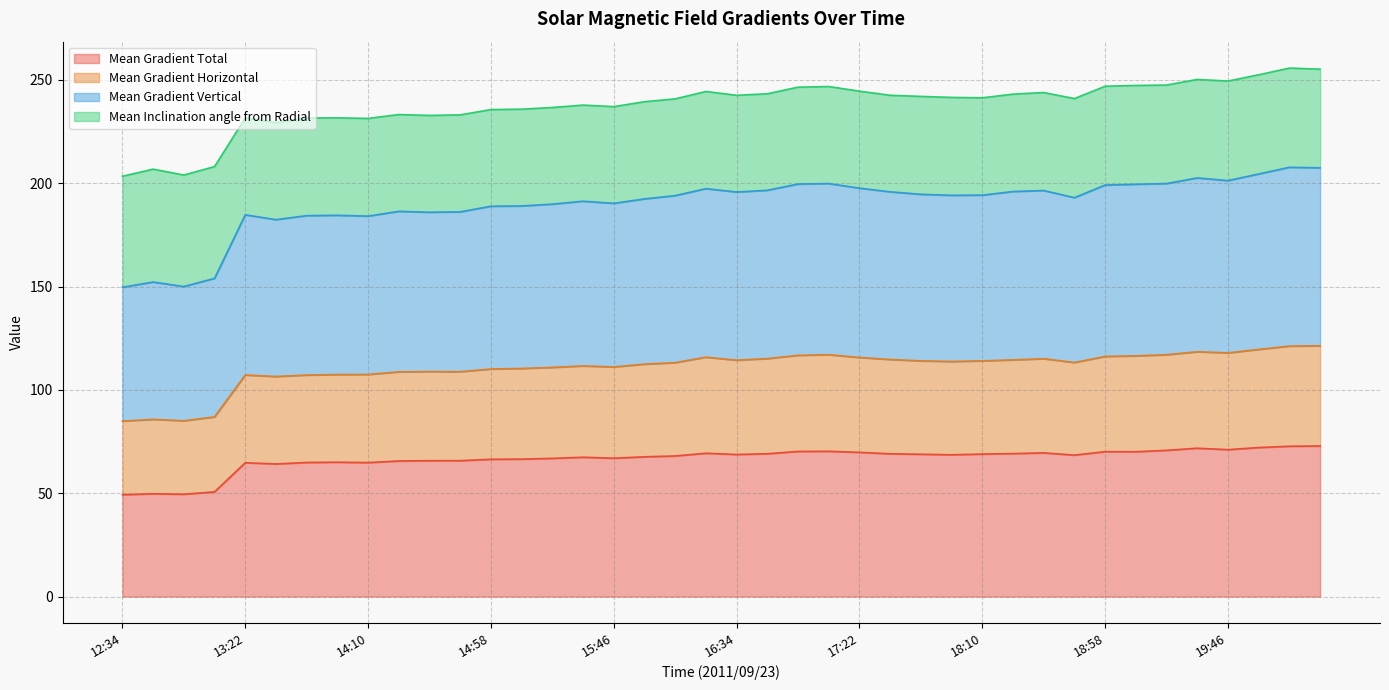

How many interior local valleys does the Mean Gradient Horizontal series have?

9